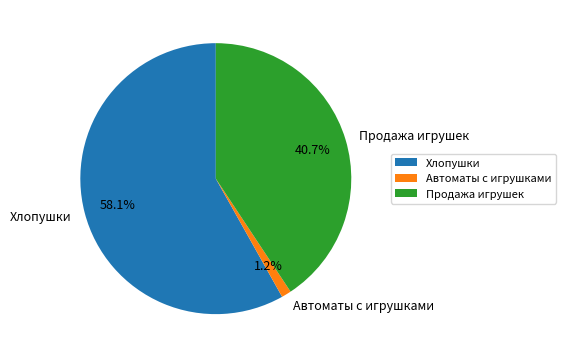

The Хлопушки slice represents 58% of the pie. True or false?

True